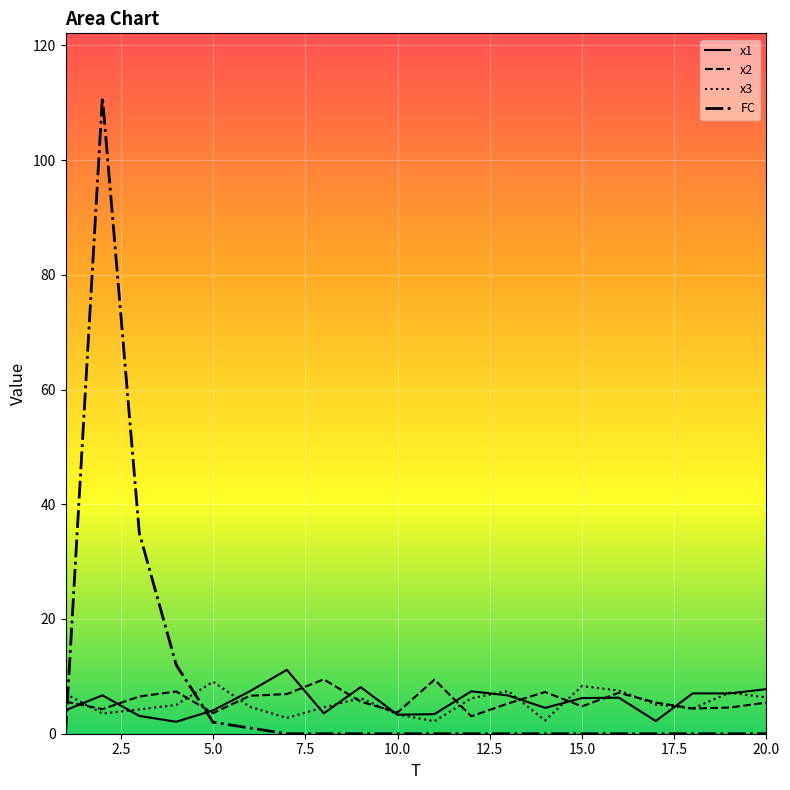

Count the number of data series in this chart.

4